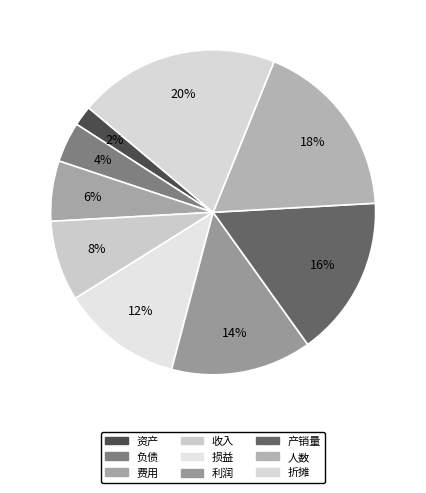

To the nearest percent, what portion does 费用 represent?

6%